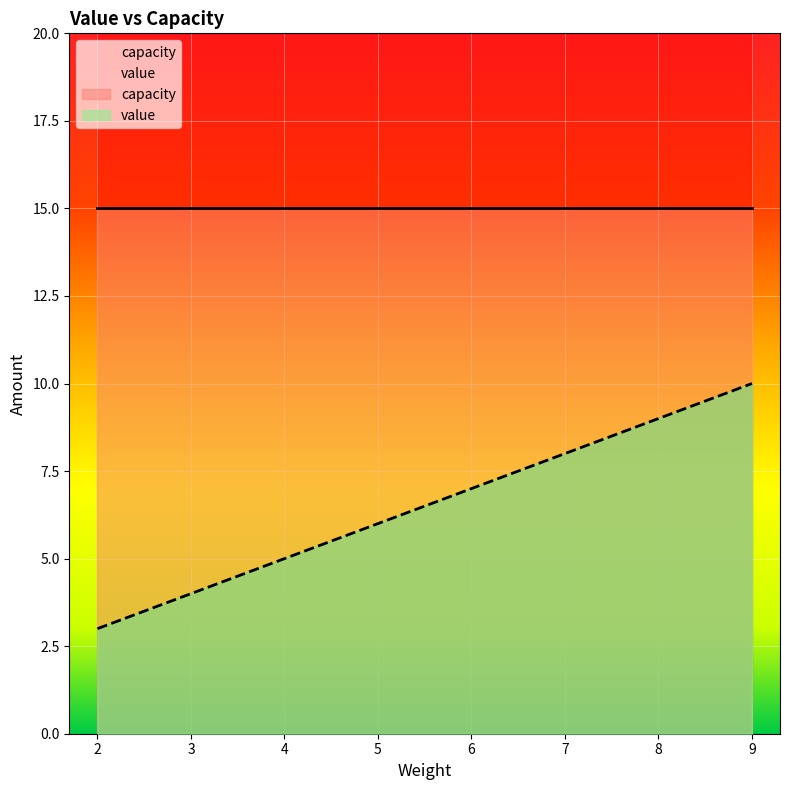

Rank the categories by value value from lowest to highest.

2, 3, 4, 5, 6, 7, 8, 9